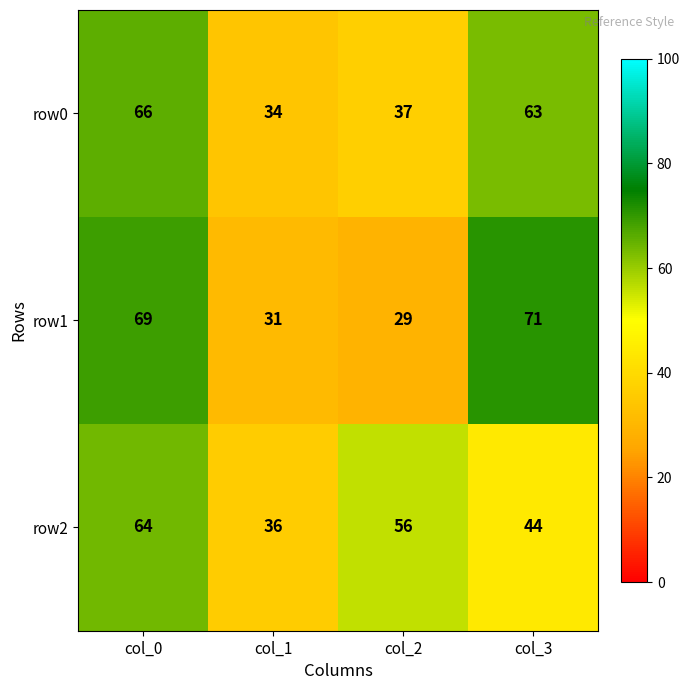

At which category is the sum across all series the highest?

col_0